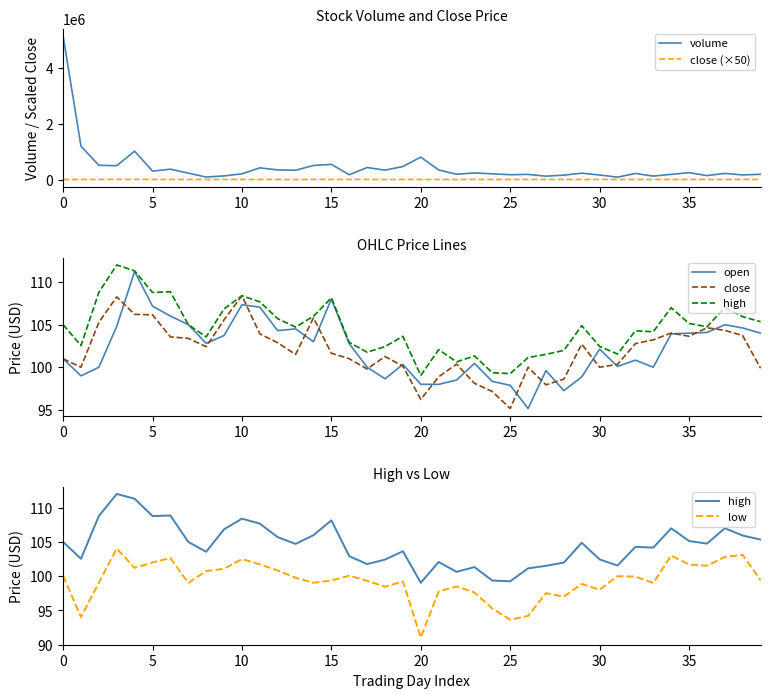

What is the sum of all open values?

4087.3